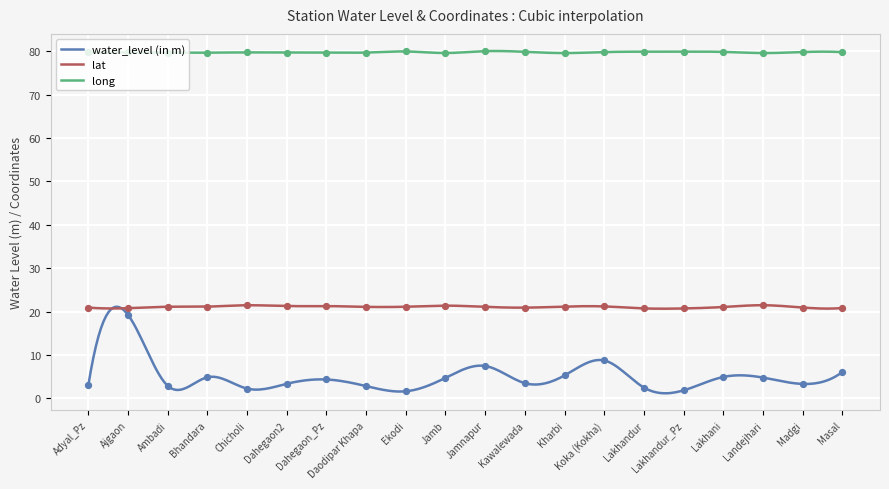

At how many categories does at least one series exceed 68?

20